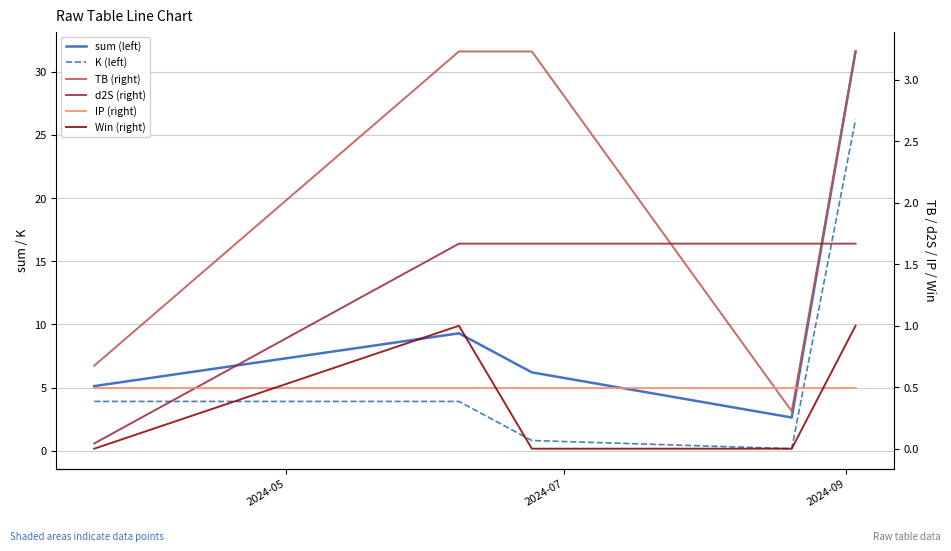

True or false: Win (right) and sum (left) cross at least once.

False